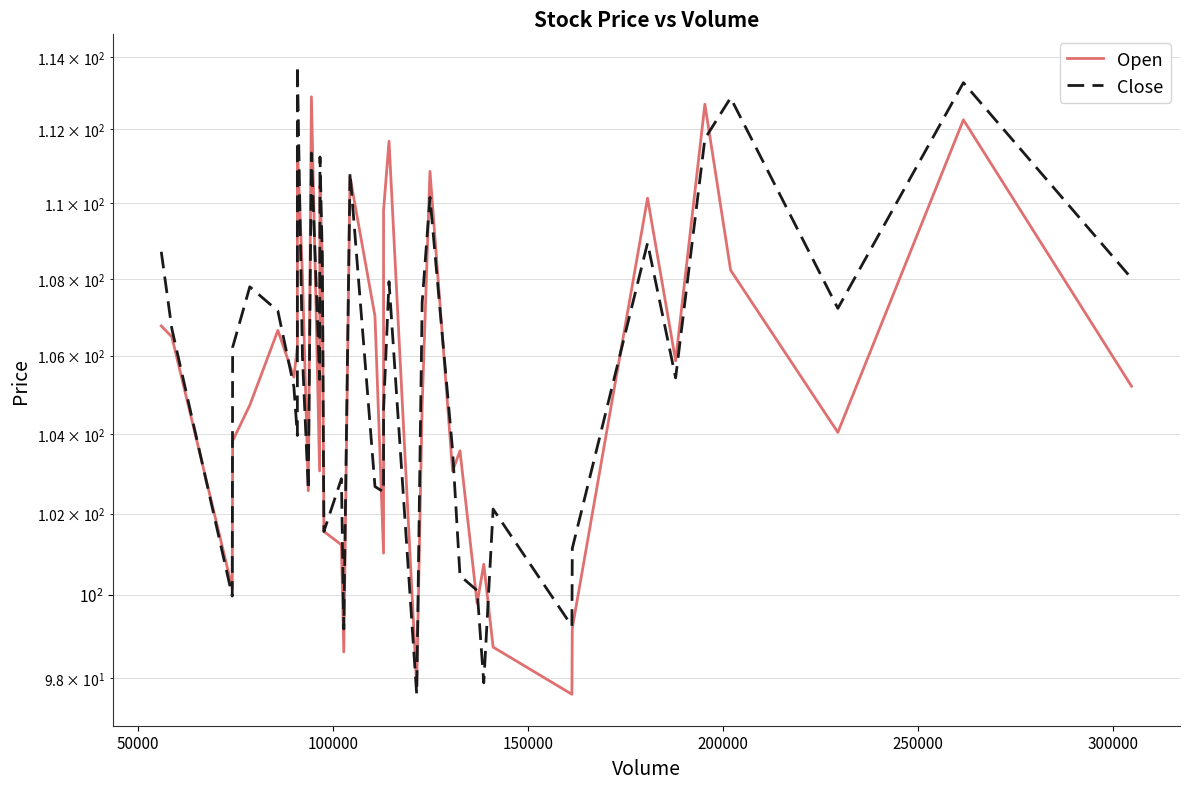

How many data points does each series have?

40